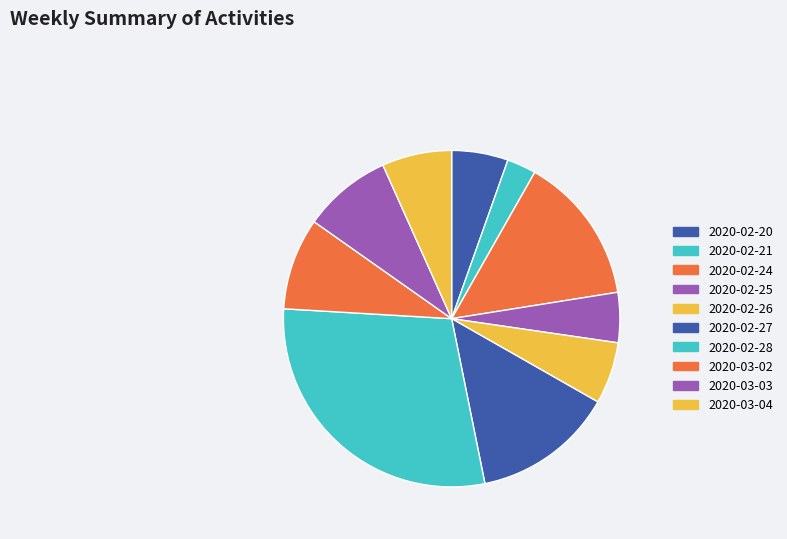

To the nearest percent, what is the difference between the 2020-03-02 and 2020-02-27 slice percentages?

5%